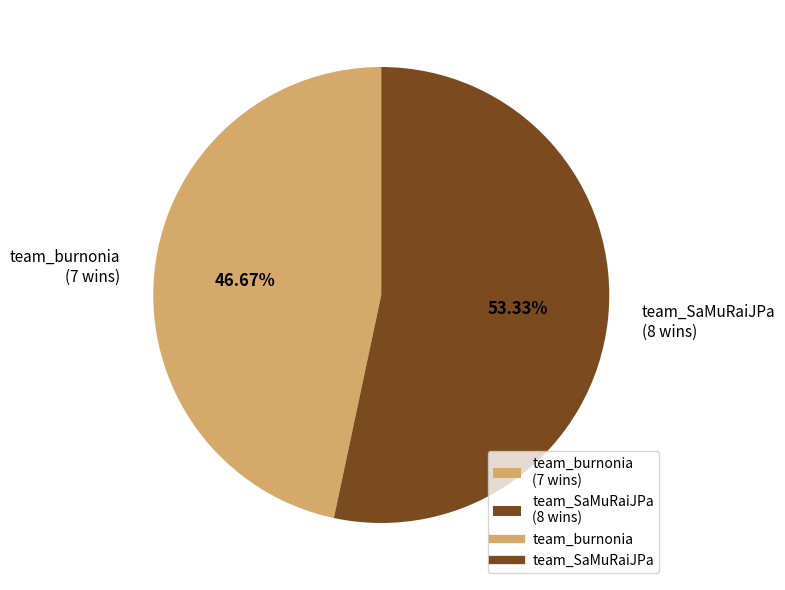

The team_burnonia slice represents 35% of the pie. True or false?

False